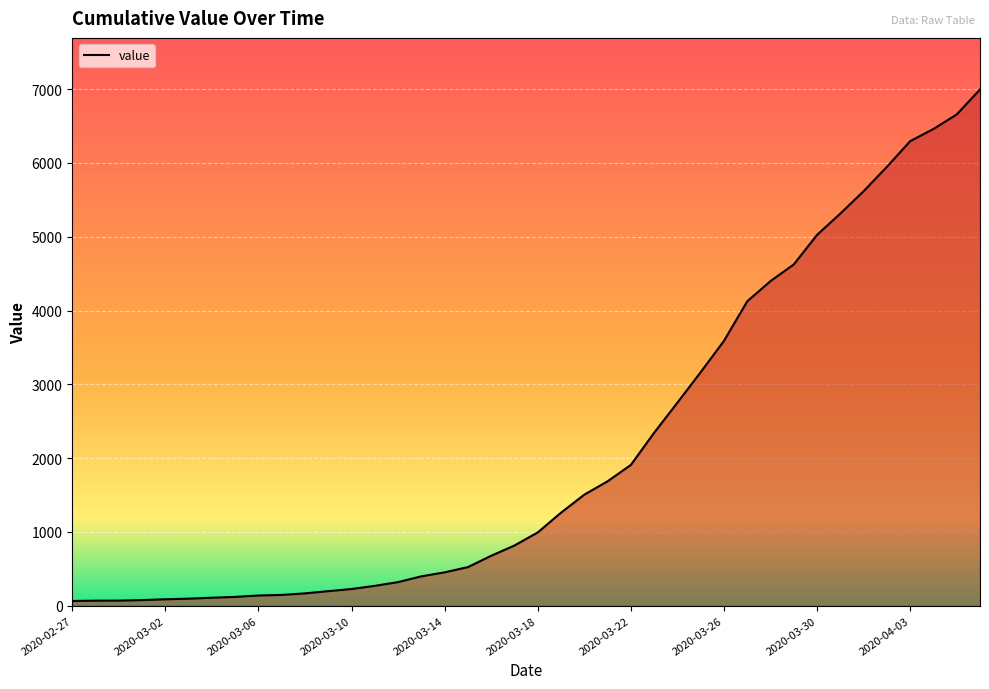

What is the smallest value displayed?

64